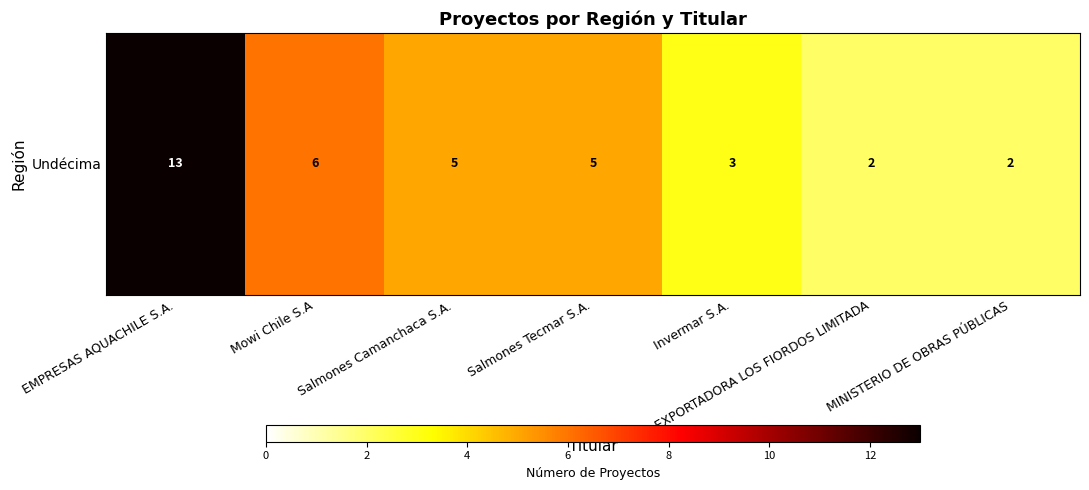

Is it true that the value at Salmones Tecmar S.A. is 1?

False